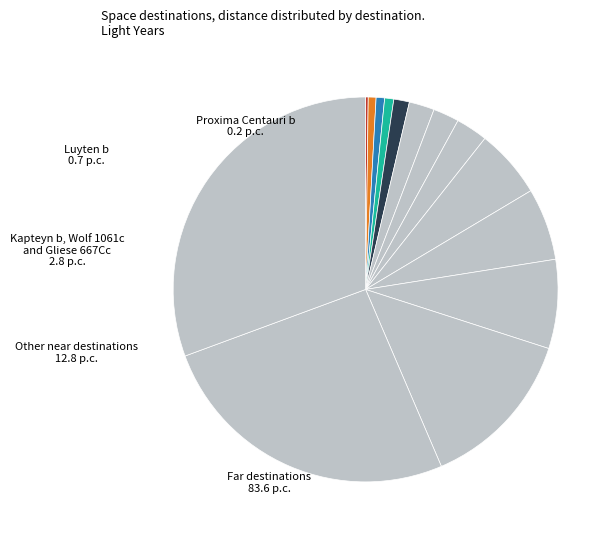

Count the number of slices in the pie.

14